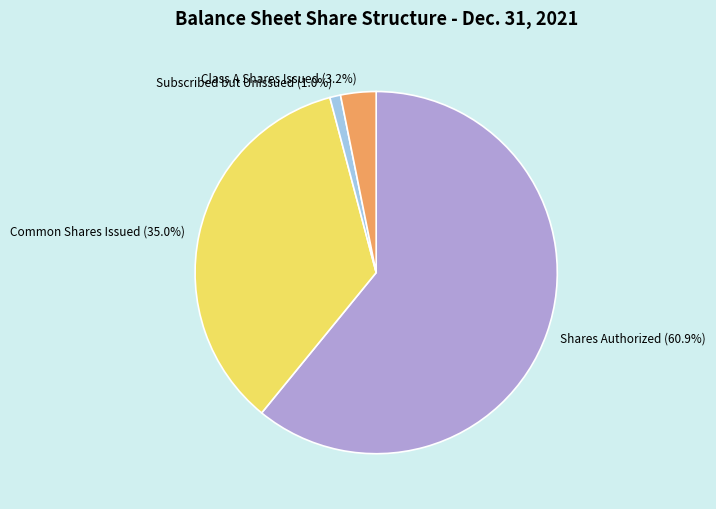

Which slice is the smallest?

Subscribed but Unissued (1.0%)